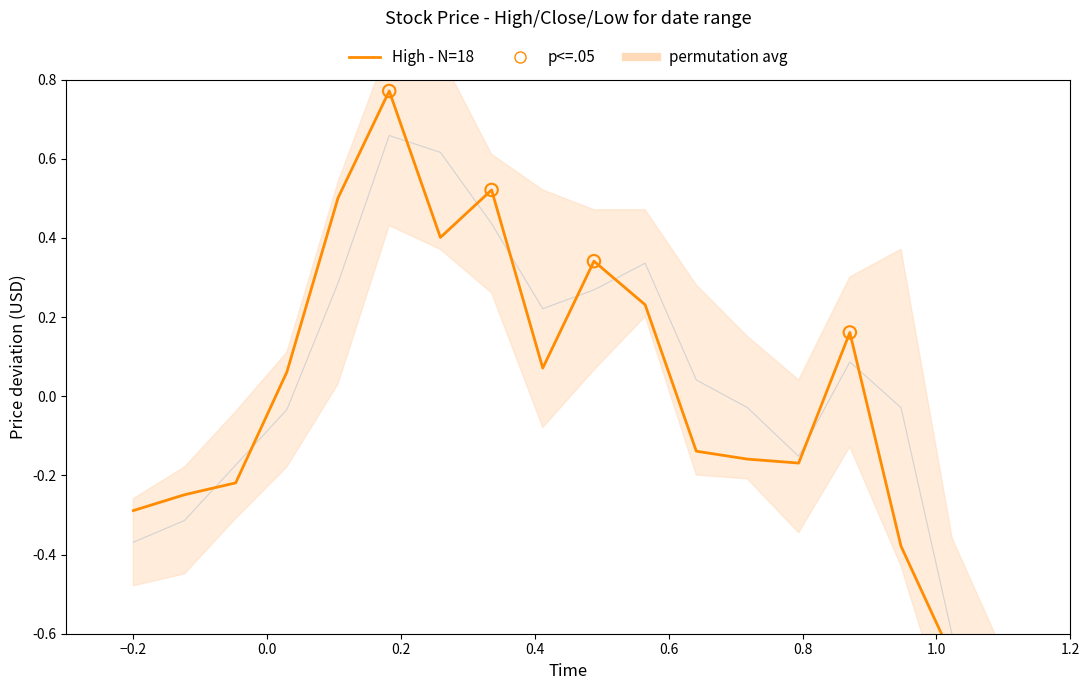

Which series contains the lowest Y value?

High - N=18